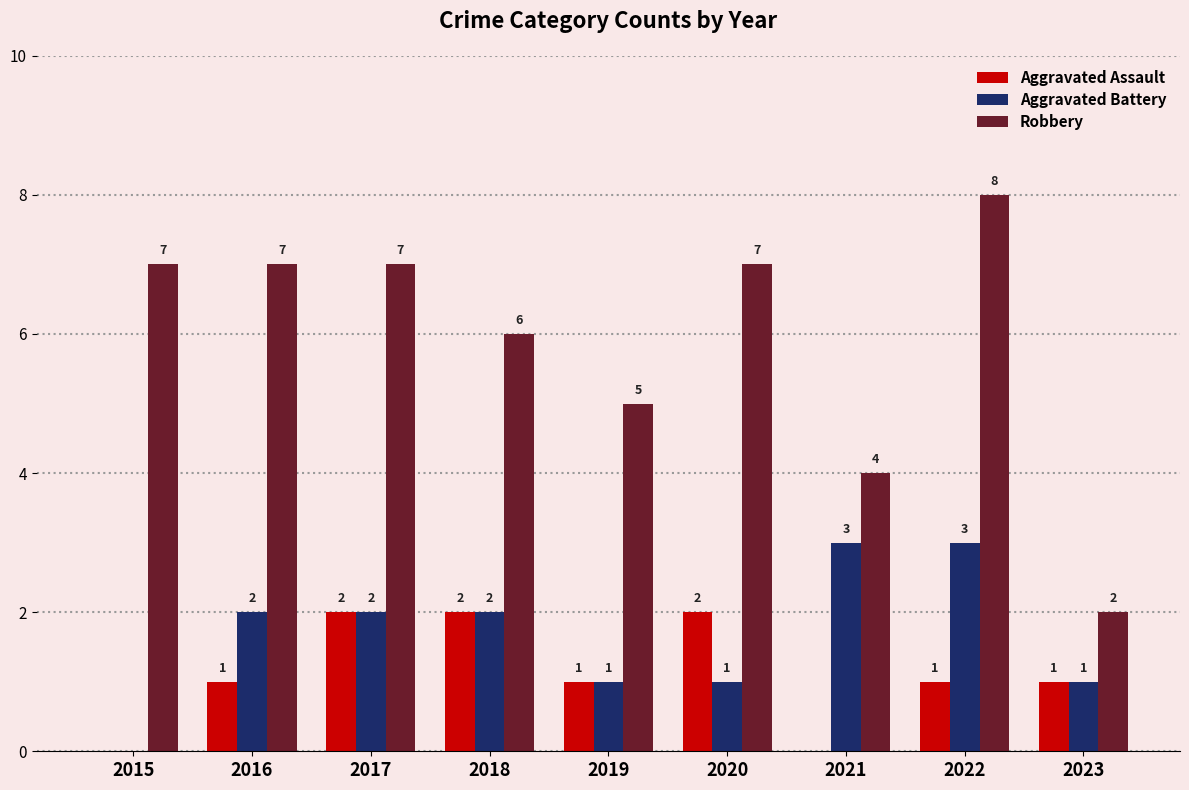

At which category is the sum across all series the highest?

2022